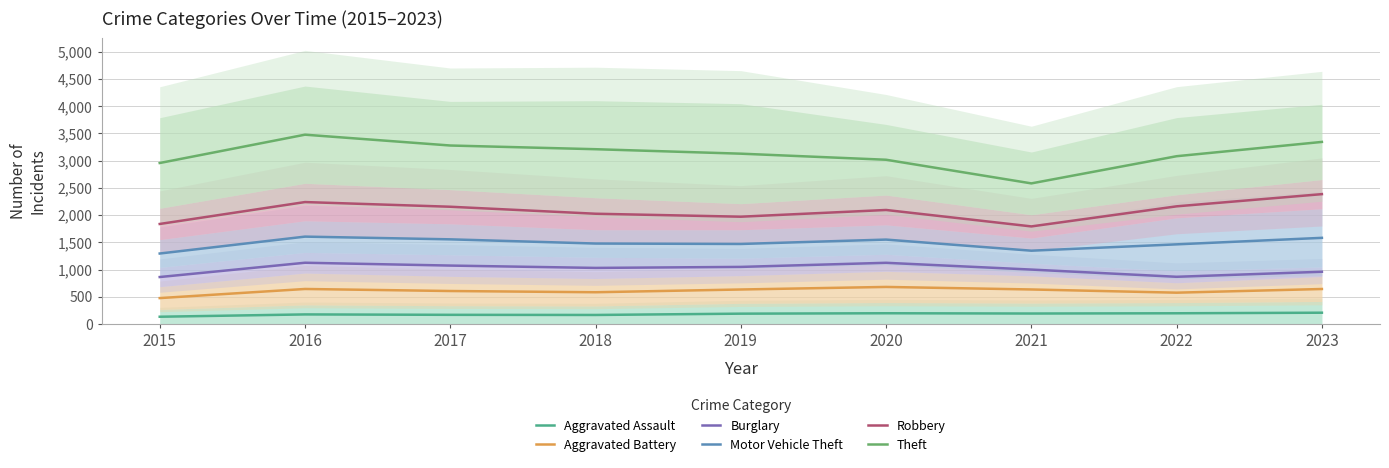

List the series in order of their peak value, highest first.

Theft, Robbery, Motor Vehicle Theft, Burglary, Aggravated Battery, Aggravated Assault